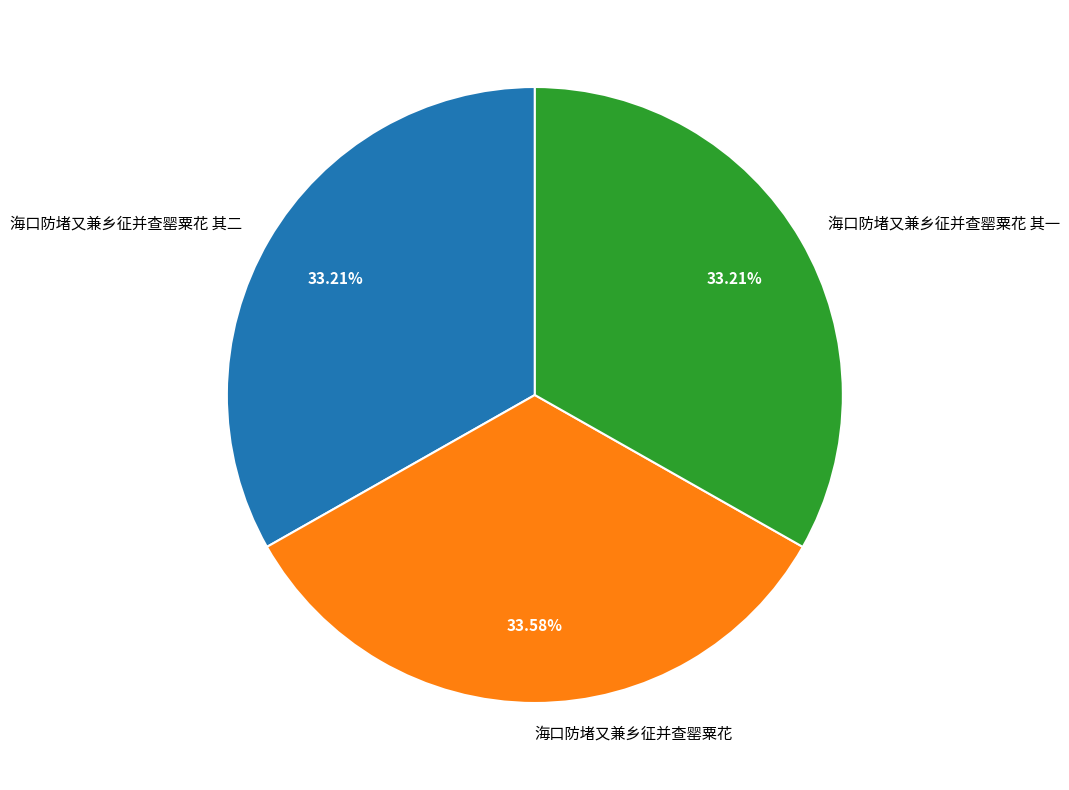

How many slices are in this pie chart?

3